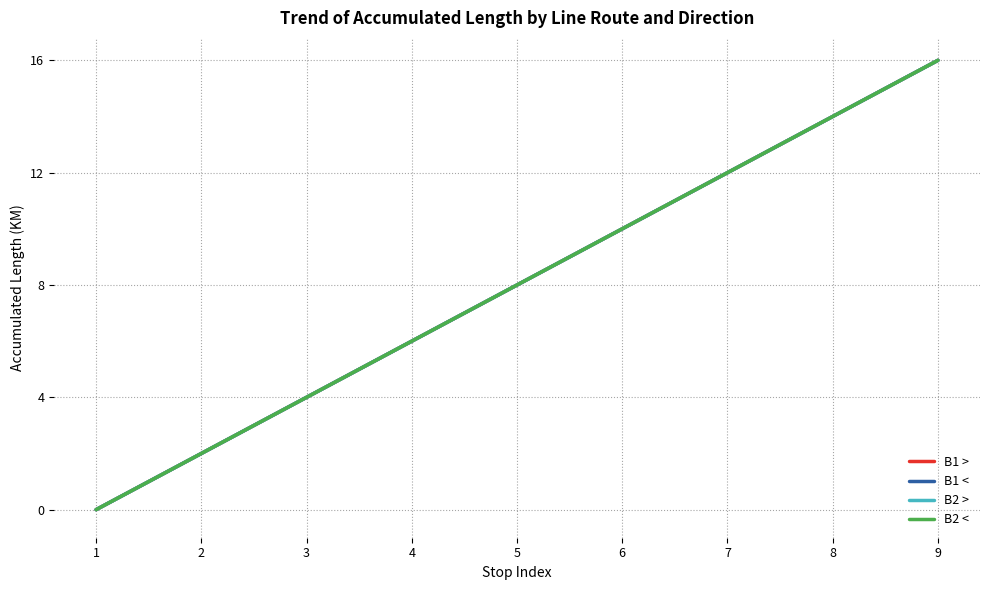

Which has a higher value, 4 or 8?

8